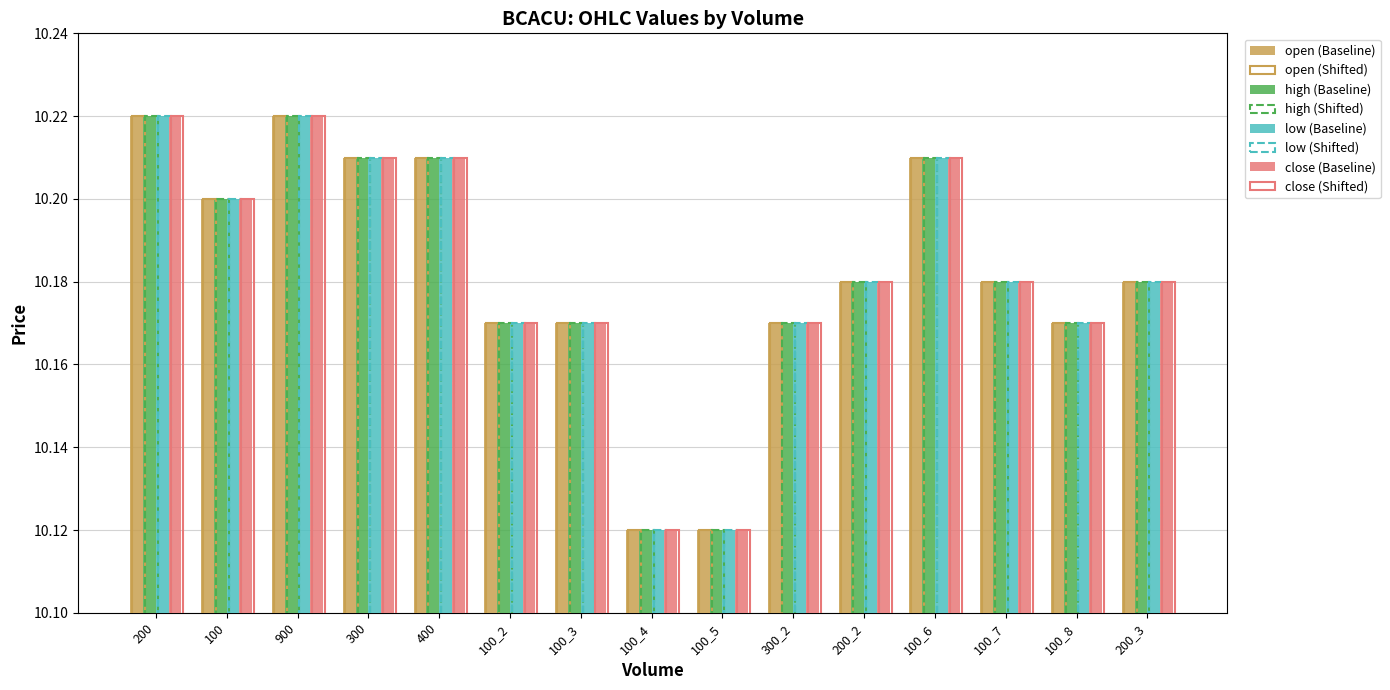

True or false: open (Baseline) has a value of 10.2 at 200_2.

True